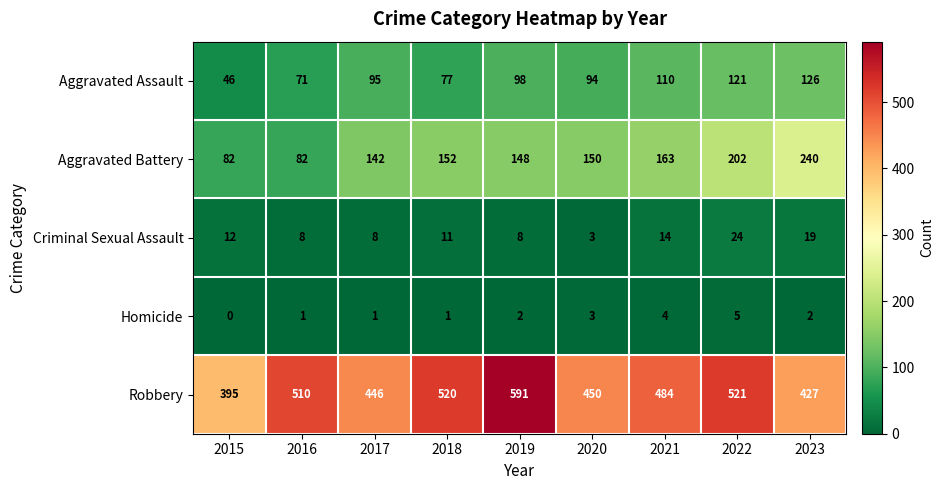

Which series has the widest spread of values?

Robbery